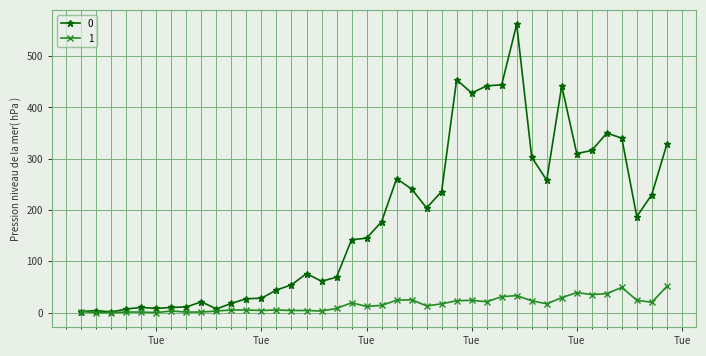

List the series in order of their peak value, highest first.

0, 1